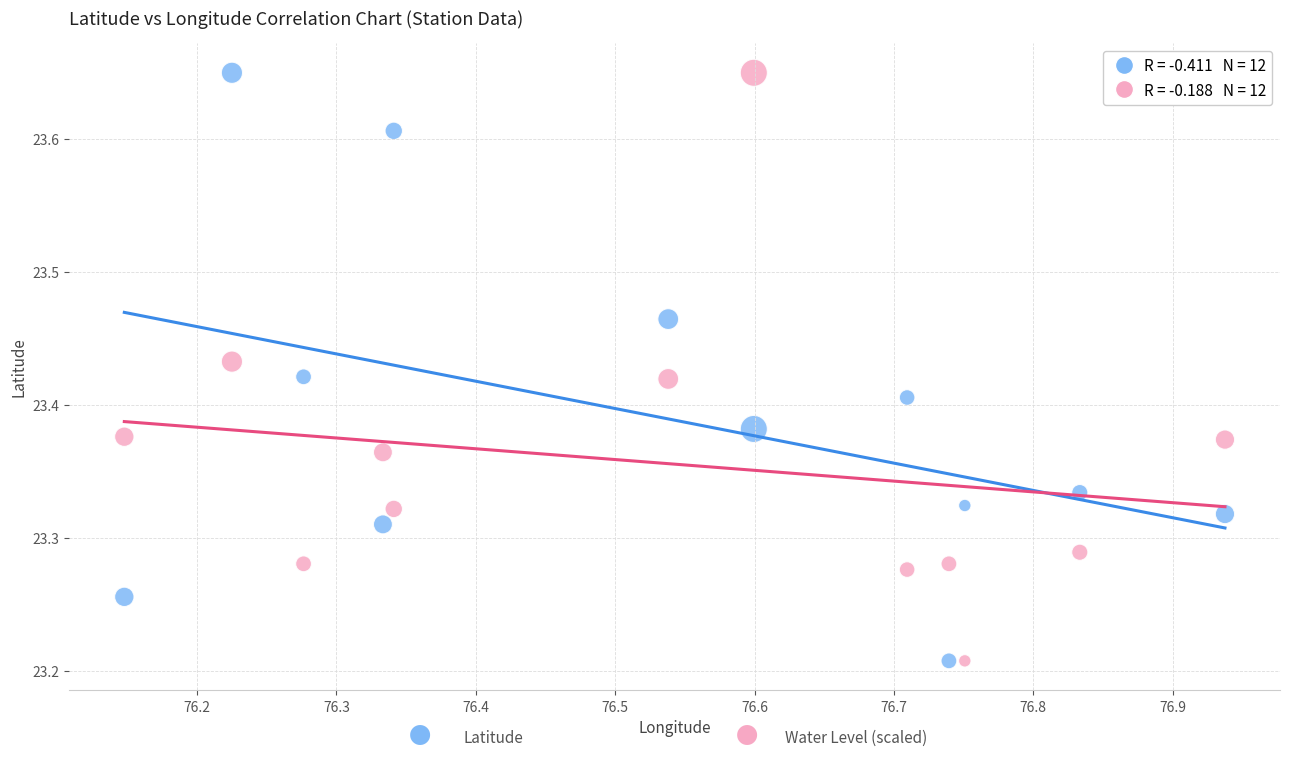

Across all data points, what is the range of X values (max minus min)?

0.8